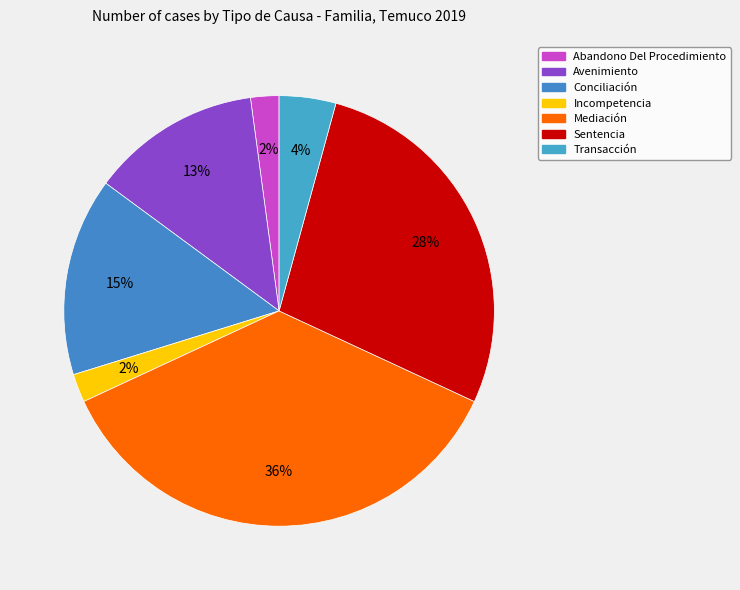

To the nearest percent, what percentage of the pie is Avenimiento?

13%